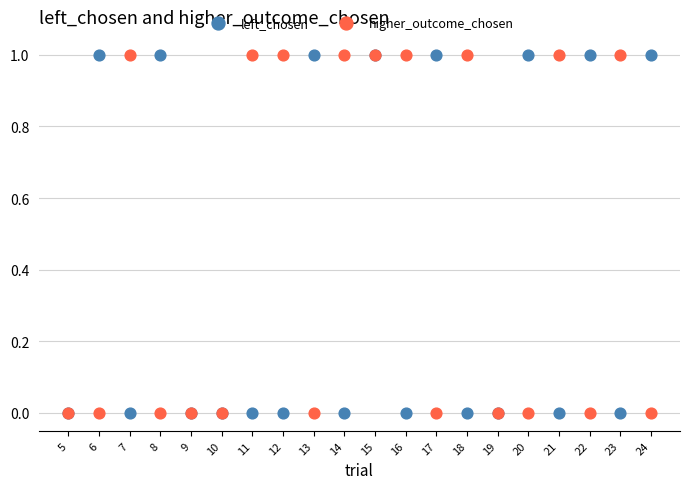

What are all the series names shown in the legend?

left_chosen, higher_outcome_chosen